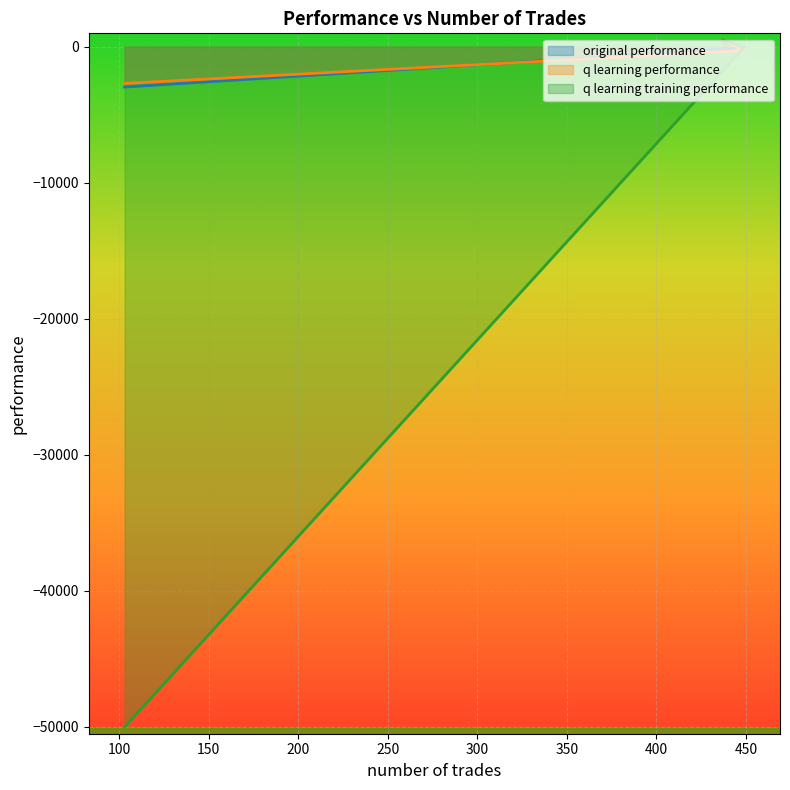

Which series has the largest range (max minus min)?

q learning training performance